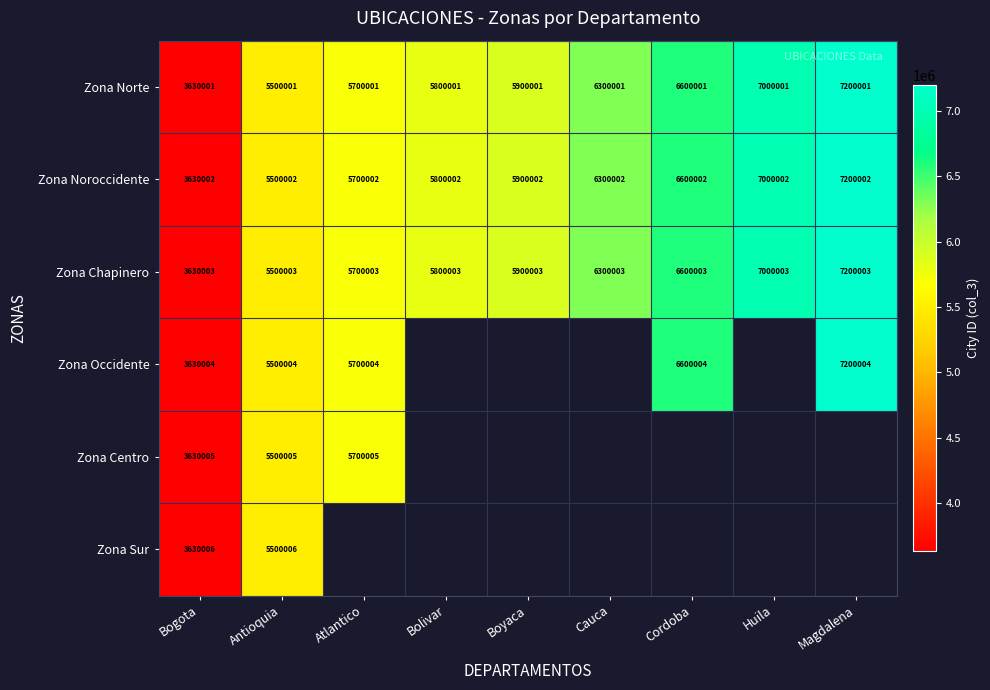

At Bogota, list the series in order from largest to smallest.

Zona Sur, Zona Centro, Zona Occidente, Zona Chapinero, Zona Noroccidente, Zona Norte